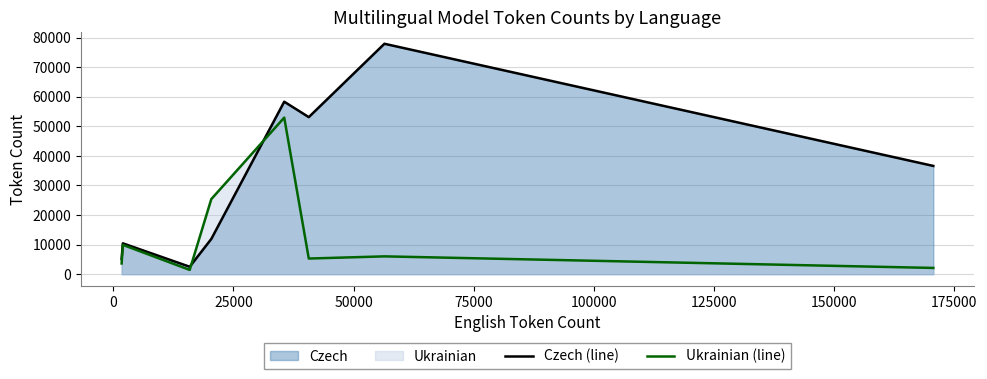

What is the maximum value shown in the chart?

77932